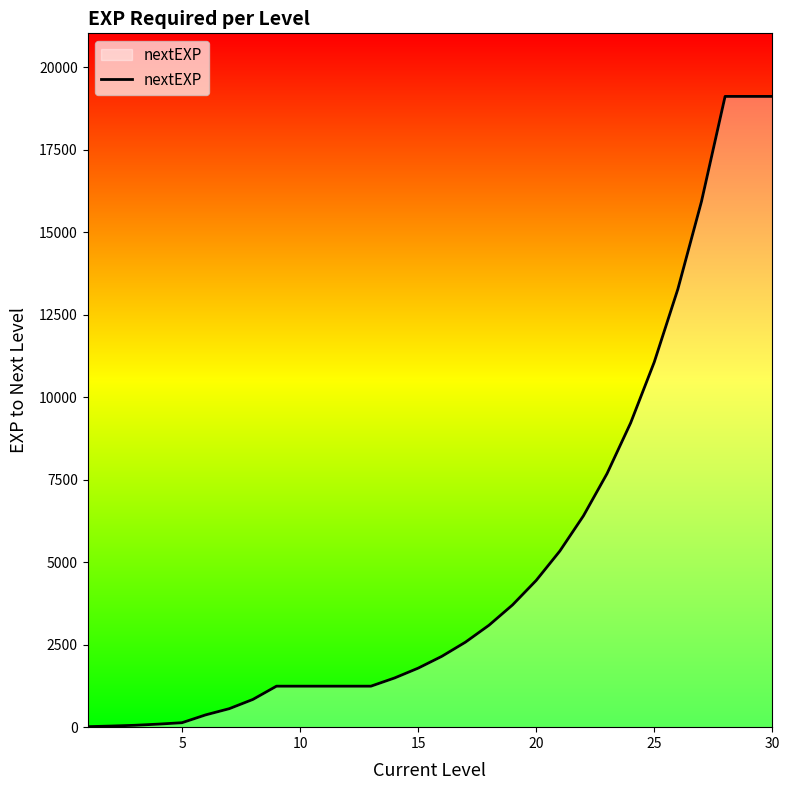

What is the difference between the maximum and minimum values?

19097